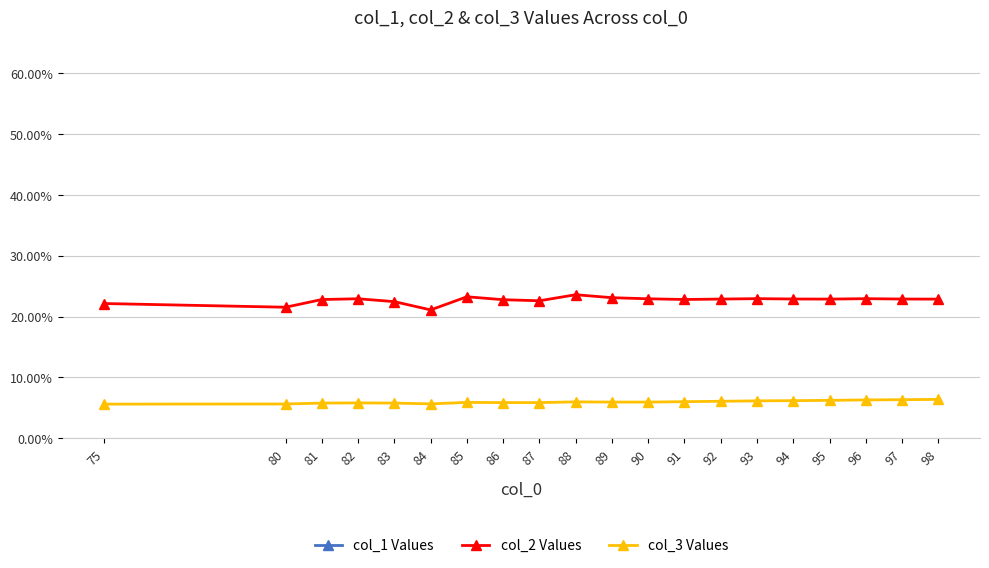

What is the value of the col_3 Values point at the 12th from the left?

0.1